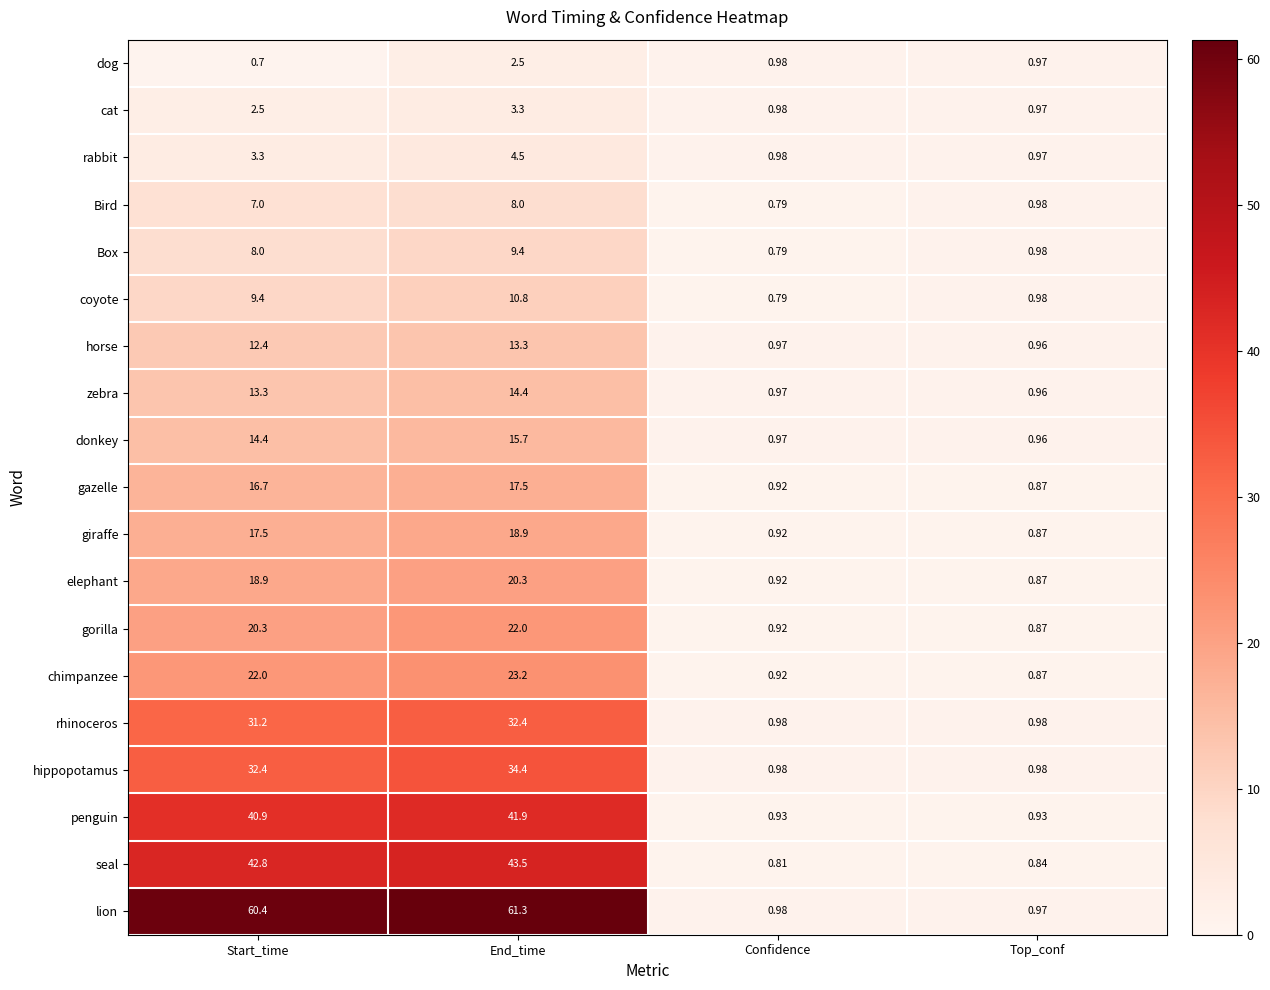

Is the value of rhinoceros at Top_conf greater than the value of seal at End_time?

No